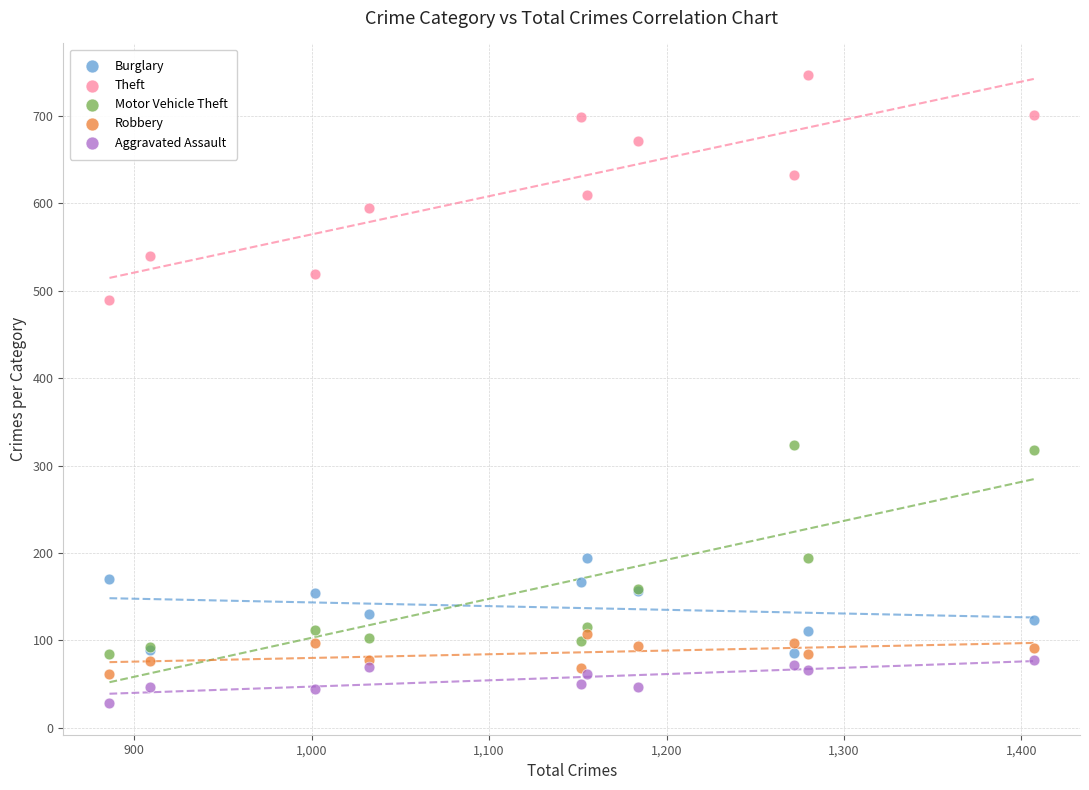

Which series reaches the maximum Y coordinate?

Theft